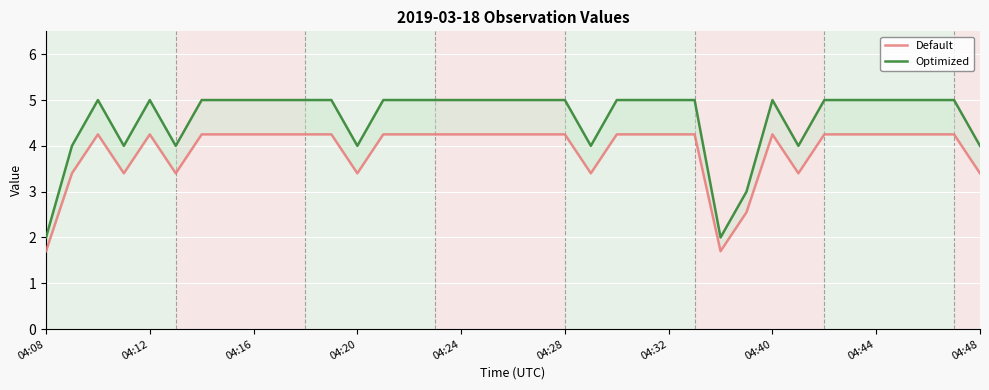

True or false: Optimized has more than 2 interior local peaks.

True